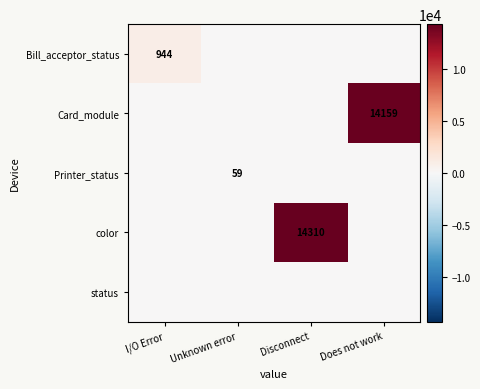

Which has a higher value, Does not work or Disconnect?

Does not work